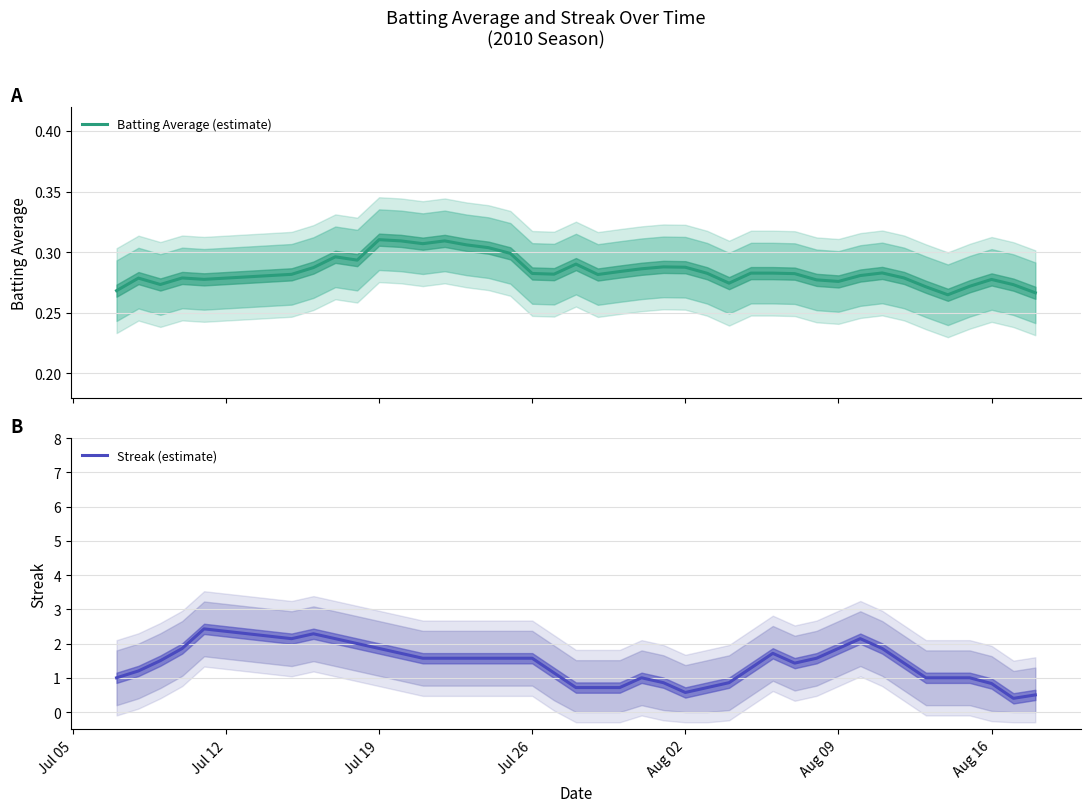

What is the lowest value of the Streak (estimate) series?

0.4